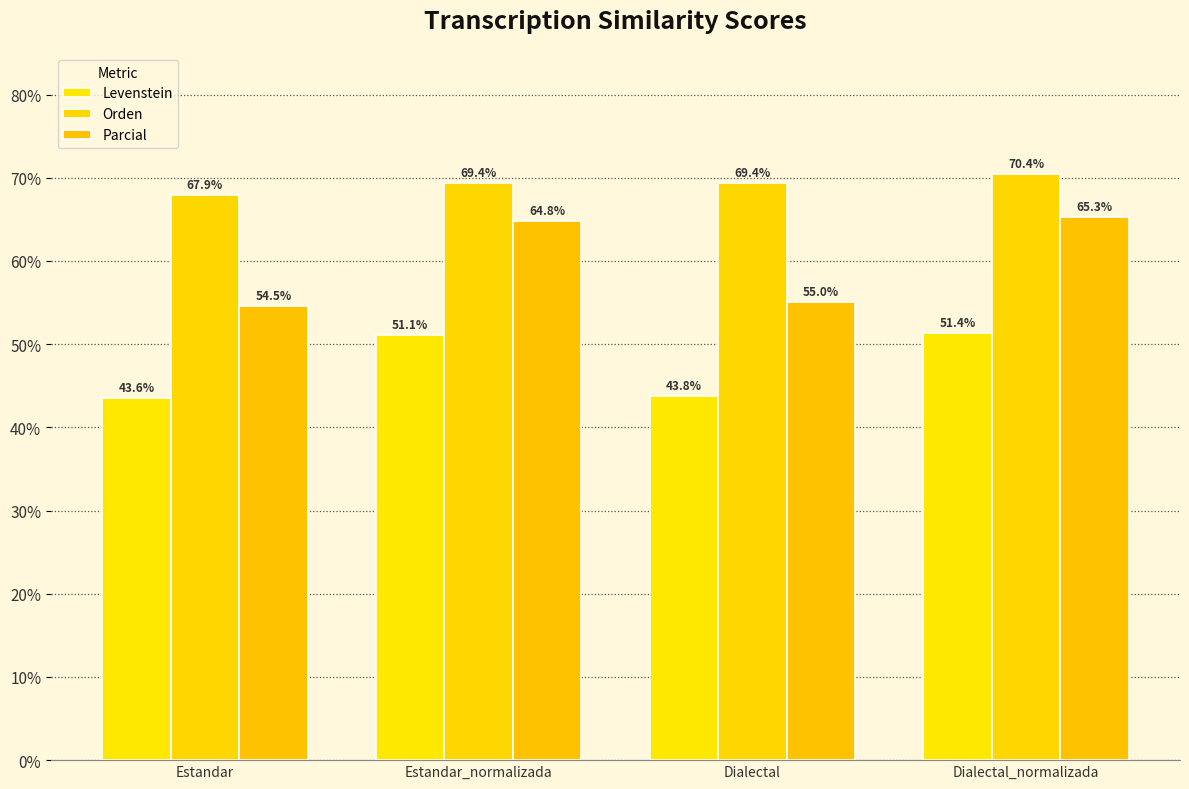

Reading left to right, extract all data points from this chart.

Levenstein: 43.6	51.1	43.8	51.4
Orden: 67.9	69.4	69.4	70.4
Parcial: 54.5	64.8	55.0	65.3